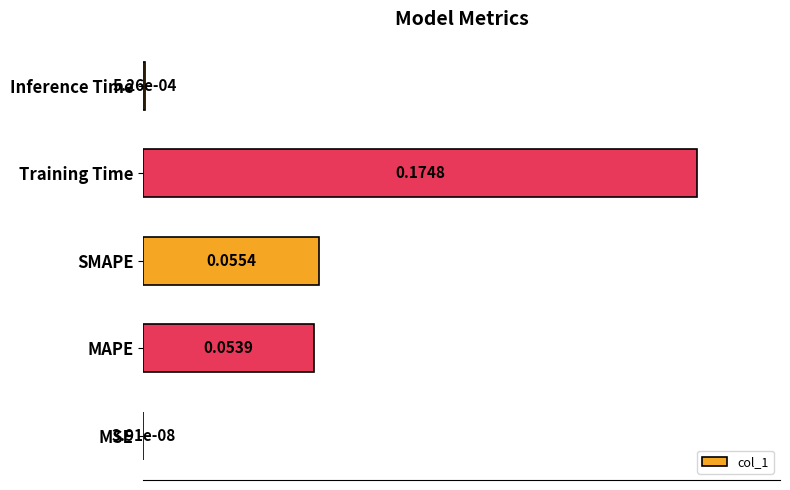

What is the change in value from MAPE to Inference Time?

-0.3